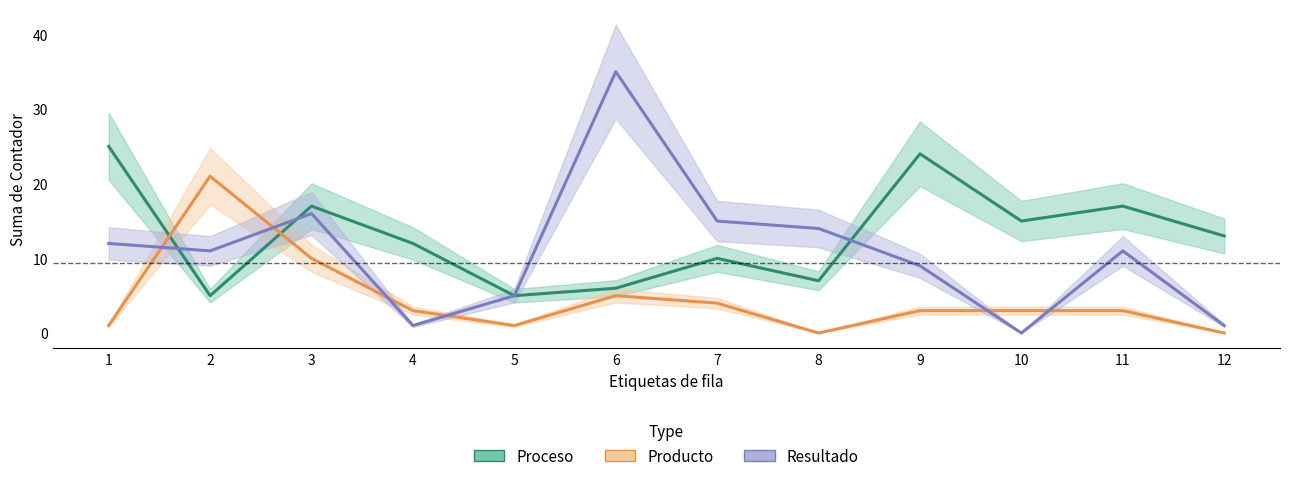

Is the value of Producto at 11 greater than the value of Proceso at 6?

No